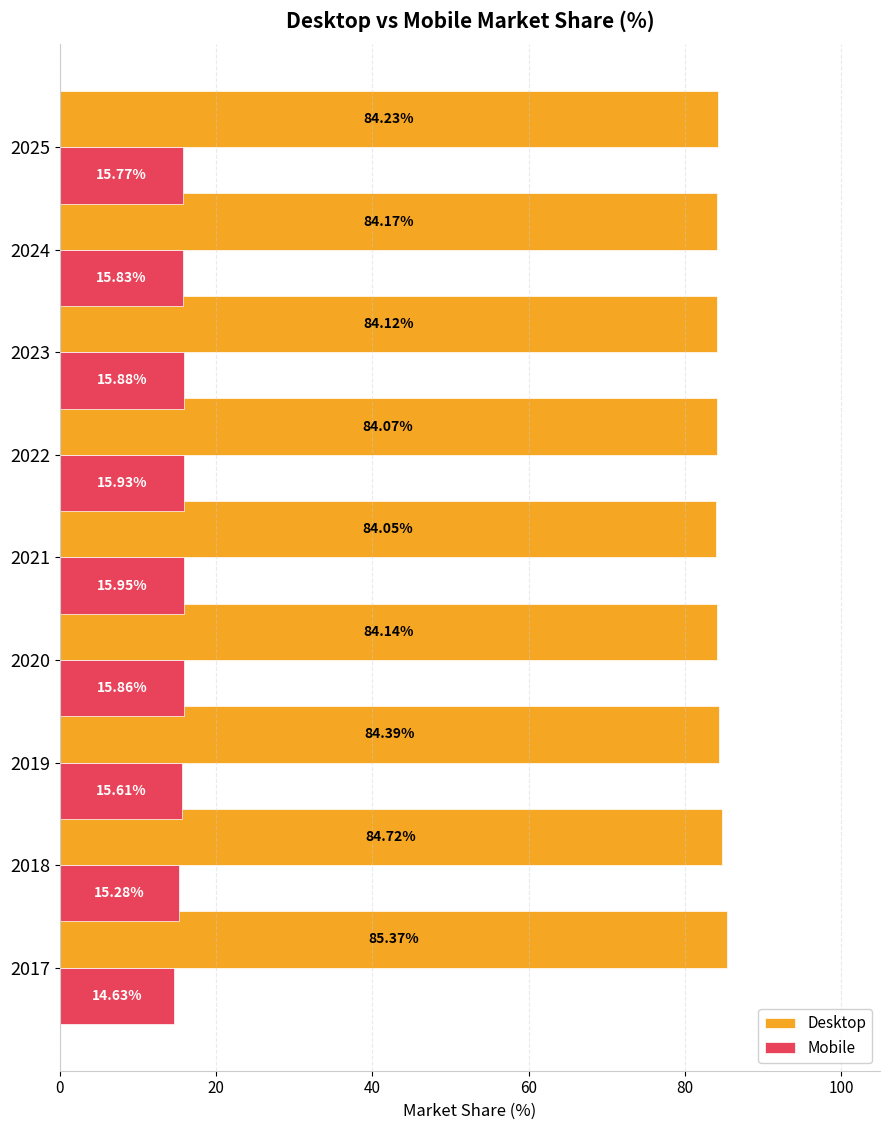

Is the value of Desktop at 2020 greater than the value of Mobile at 2021?

Yes